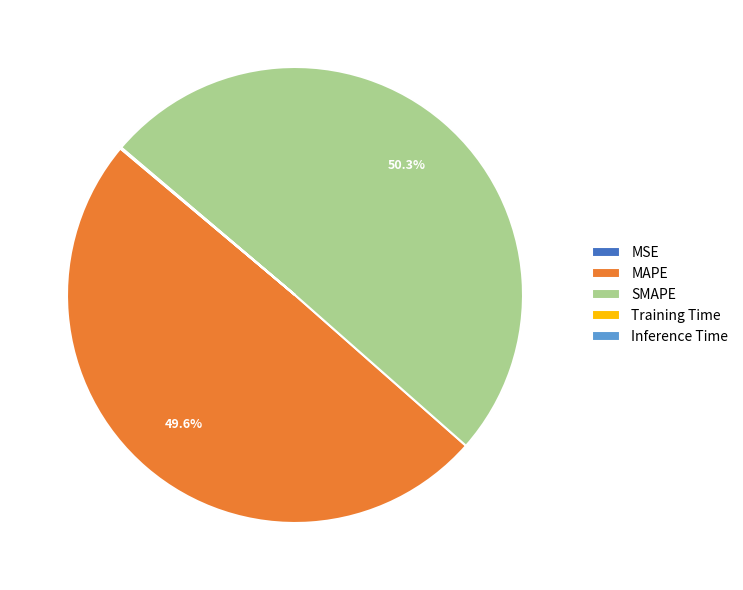

Is it true that MAPE is 55% of the pie?

False